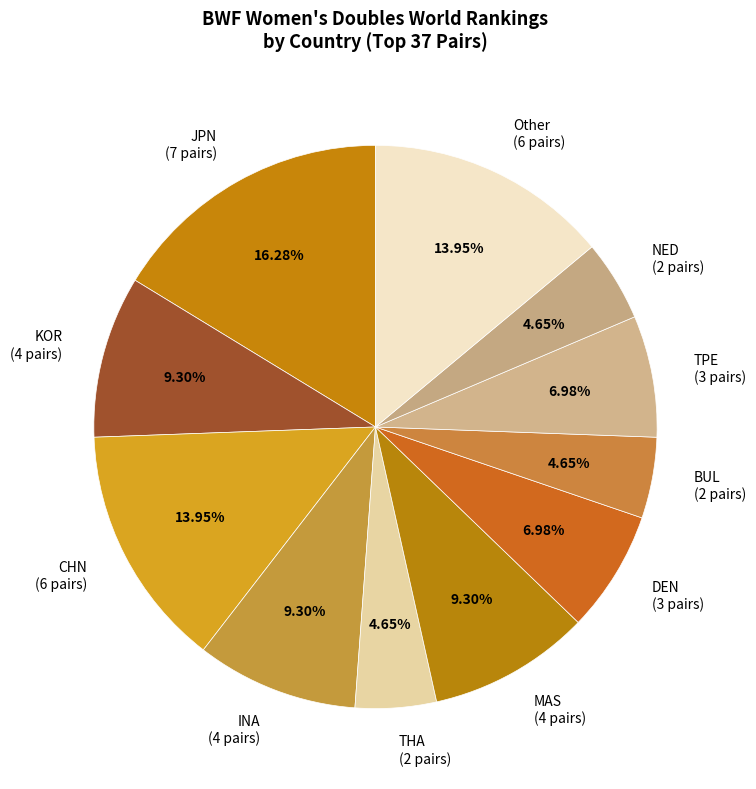

How many segments does this pie chart have?

11